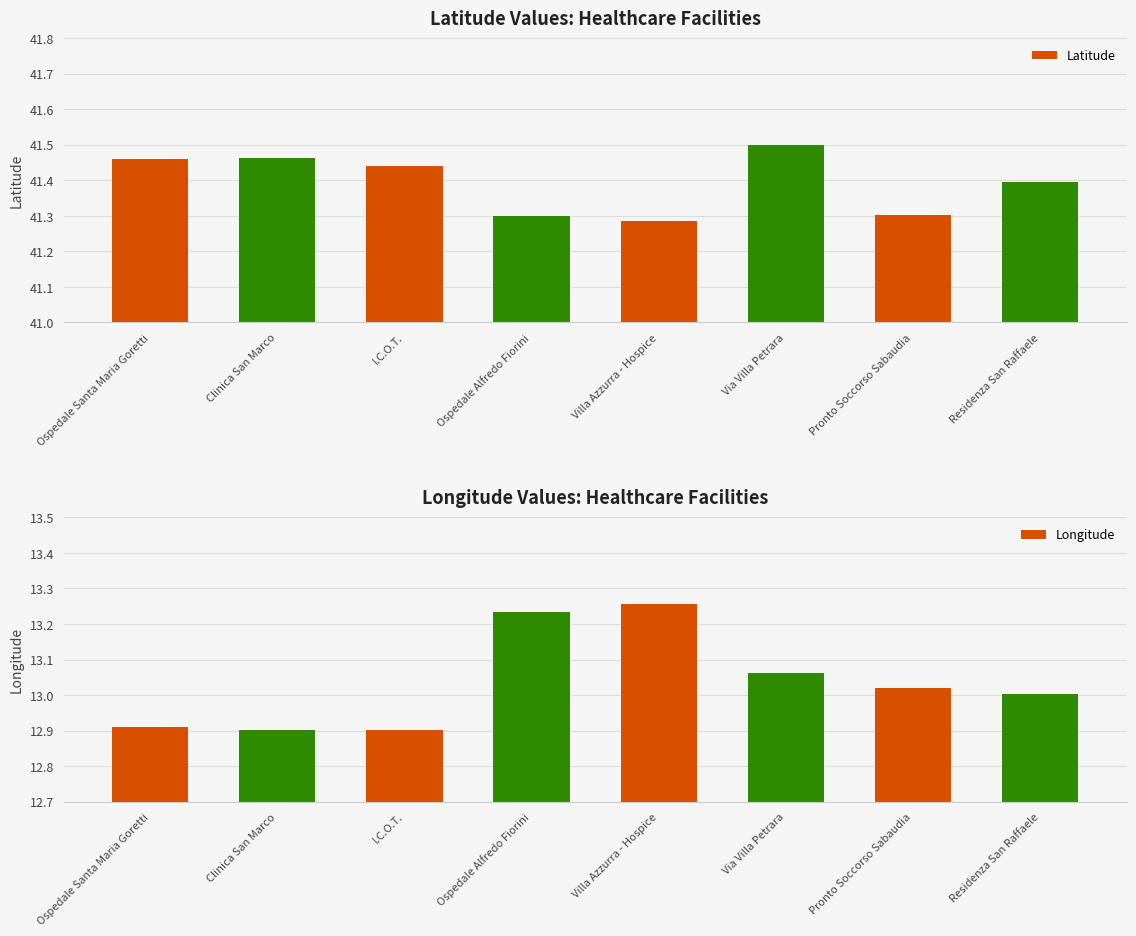

What is the value of the Latitude bar at the 2nd from the left?

41.5